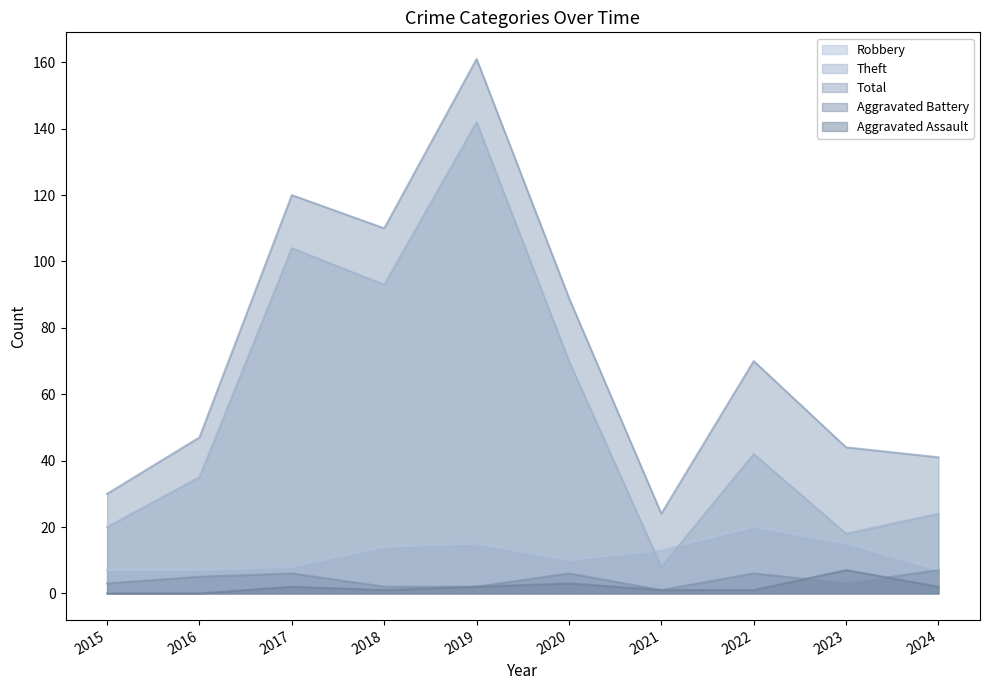

What is the difference between the Aggravated Battery values at 2015 and 2021?

2